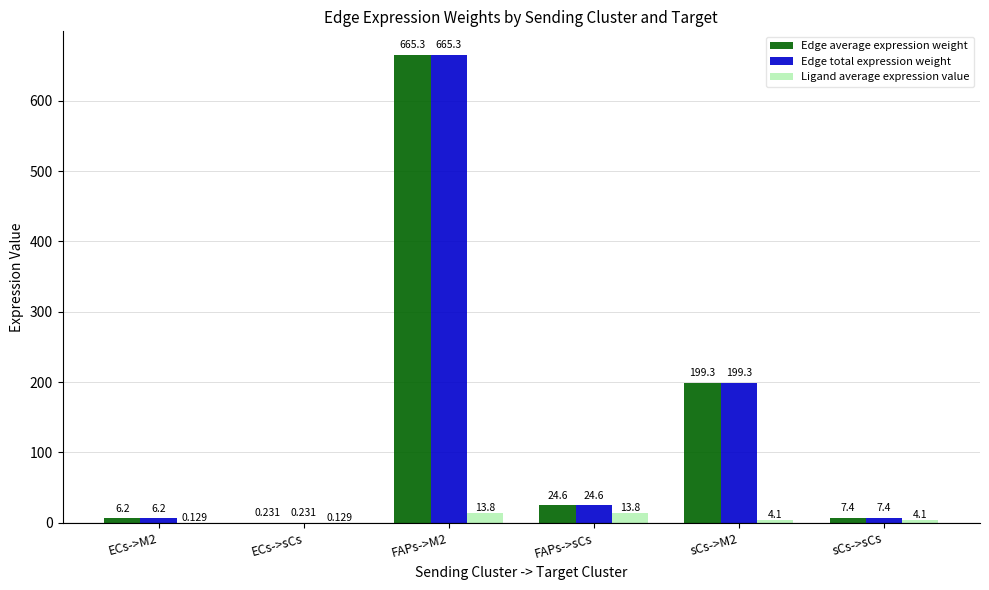

At which category is the sum across all series the highest?

FAPs->M2